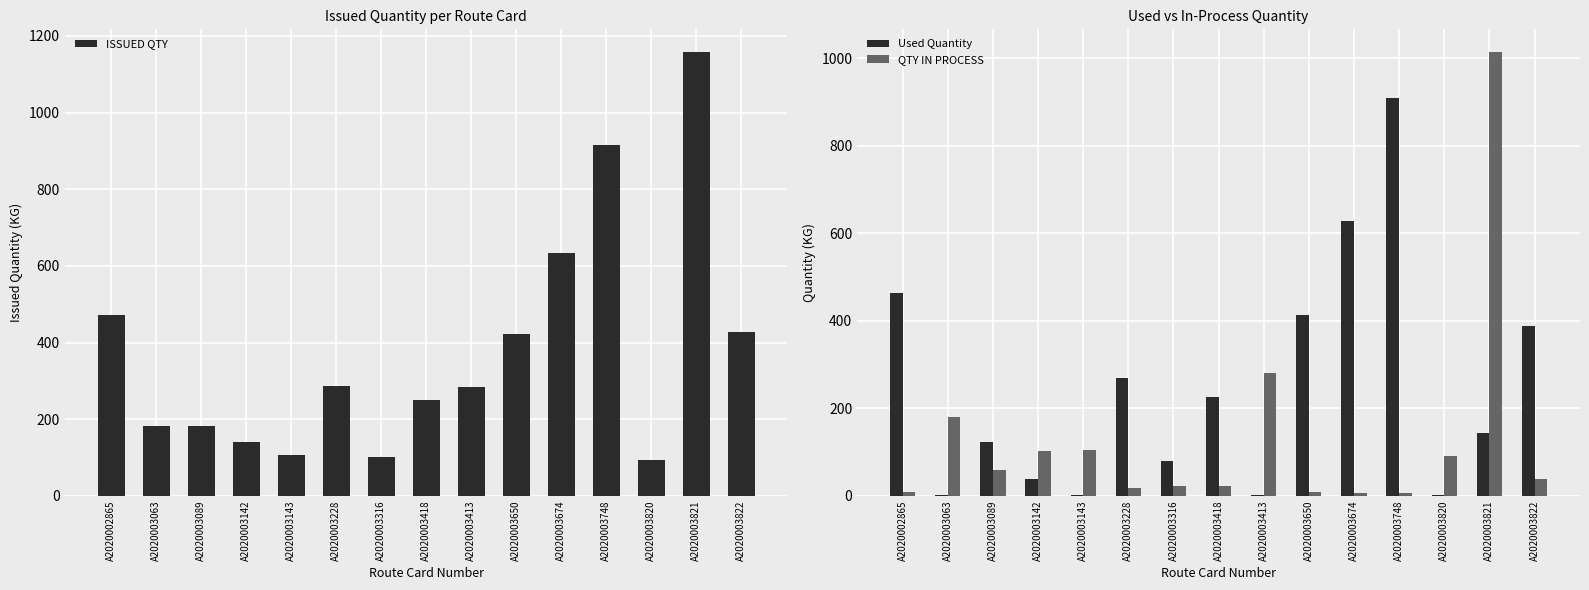

How many bars are there in total?

45